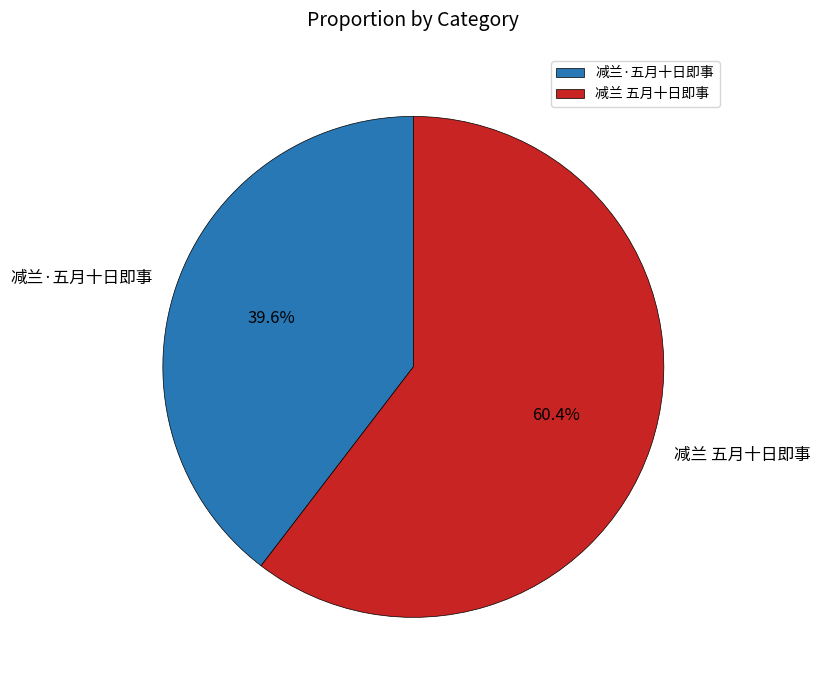

What is the ratio of the value at 减兰·五月十日即事 to the value at 减兰 五月十日即事?

0.7